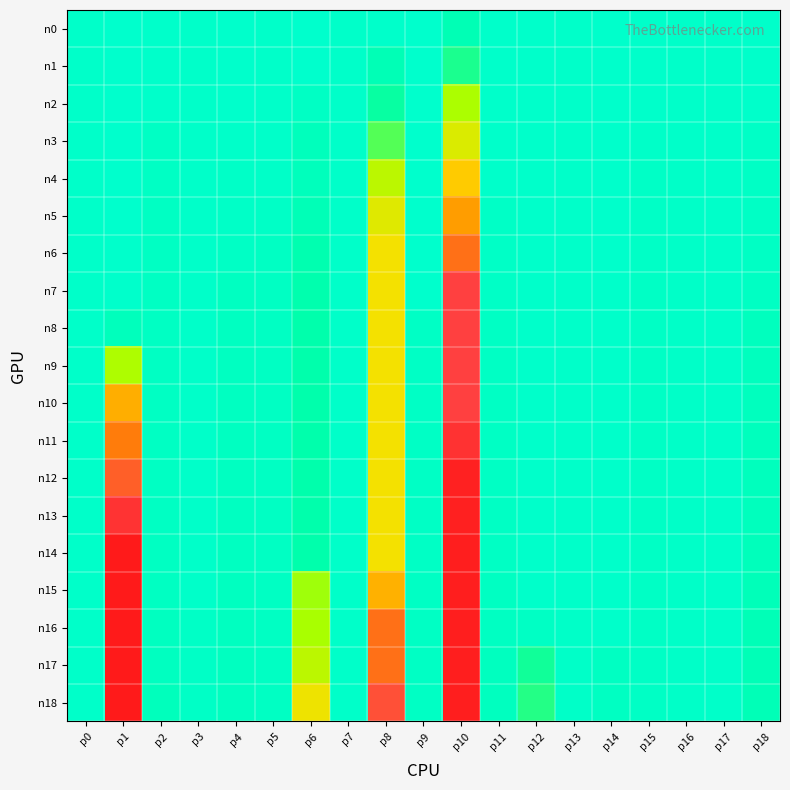

Count the number of data series in this chart.

19